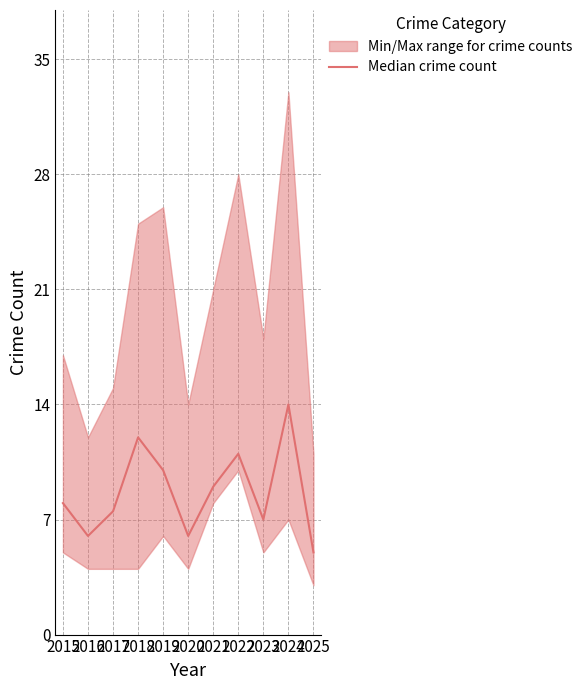

Reading left to right, what are all the values shown in this chart?

8.0	6.0	7.5	12.0	10.0	6.0	9.0	11.0	7.0	14.0	5.0